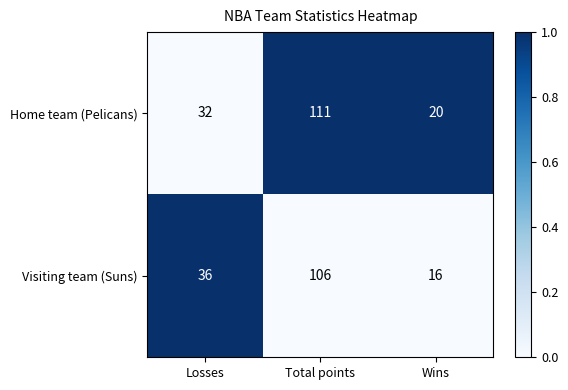

Which series has the largest total across all categories?

Home team (Pelicans)